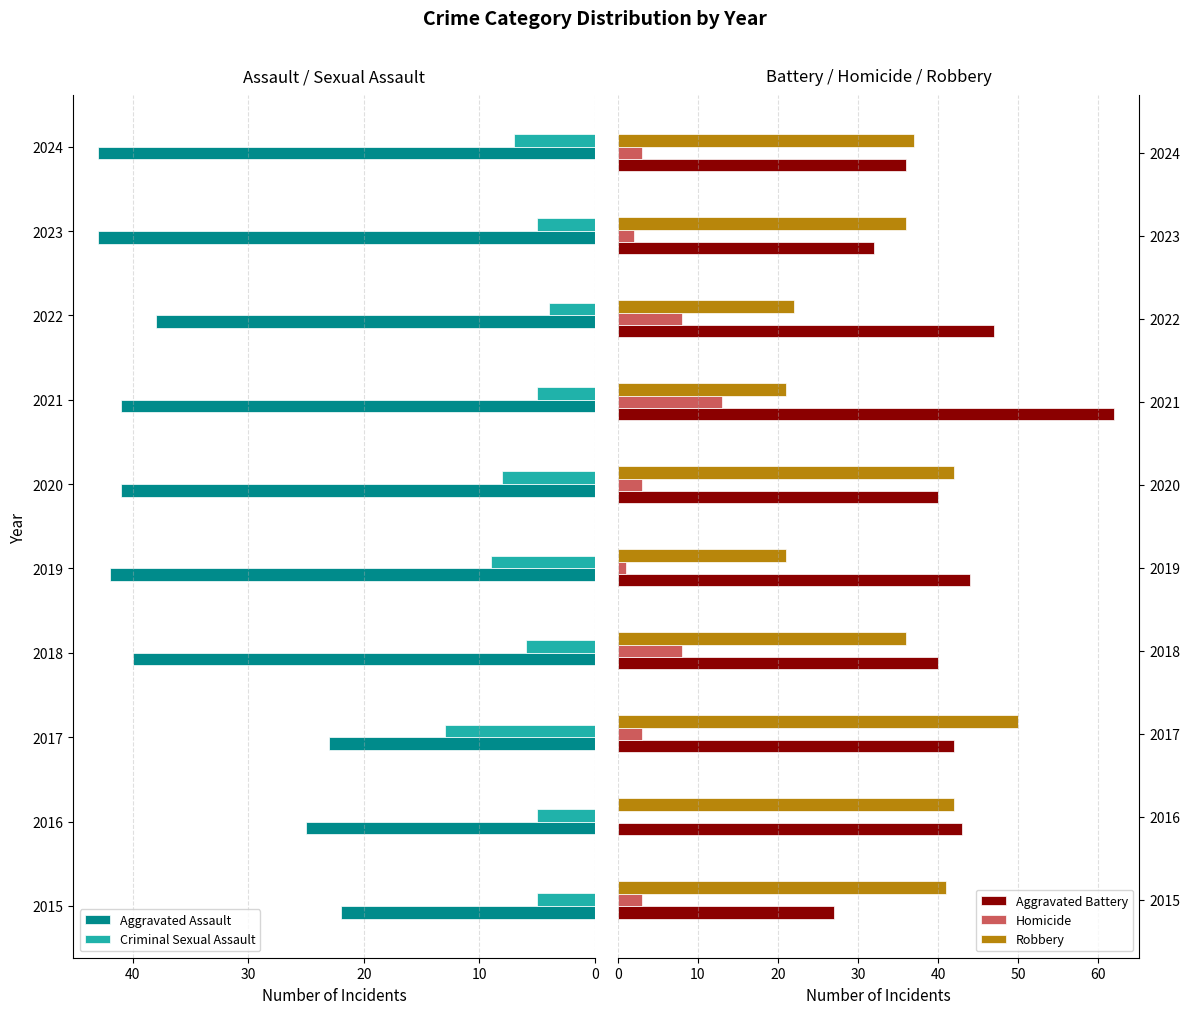

The Robbery series shows 37 at 2024. True or false?

True